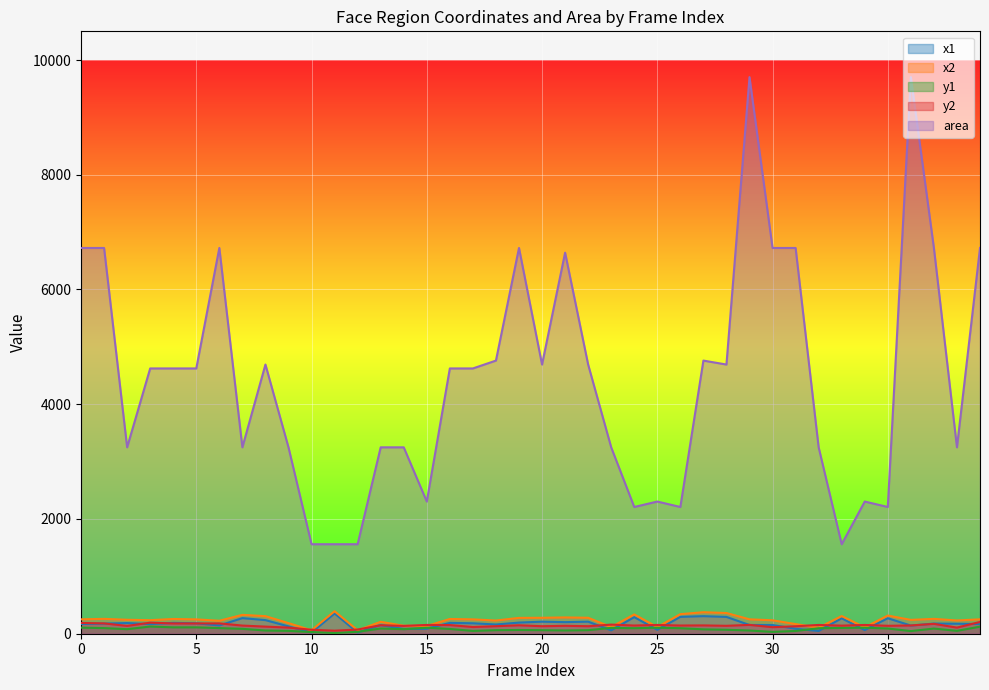

Is the value of area at 8 greater than the value of y2 at 23?

Yes